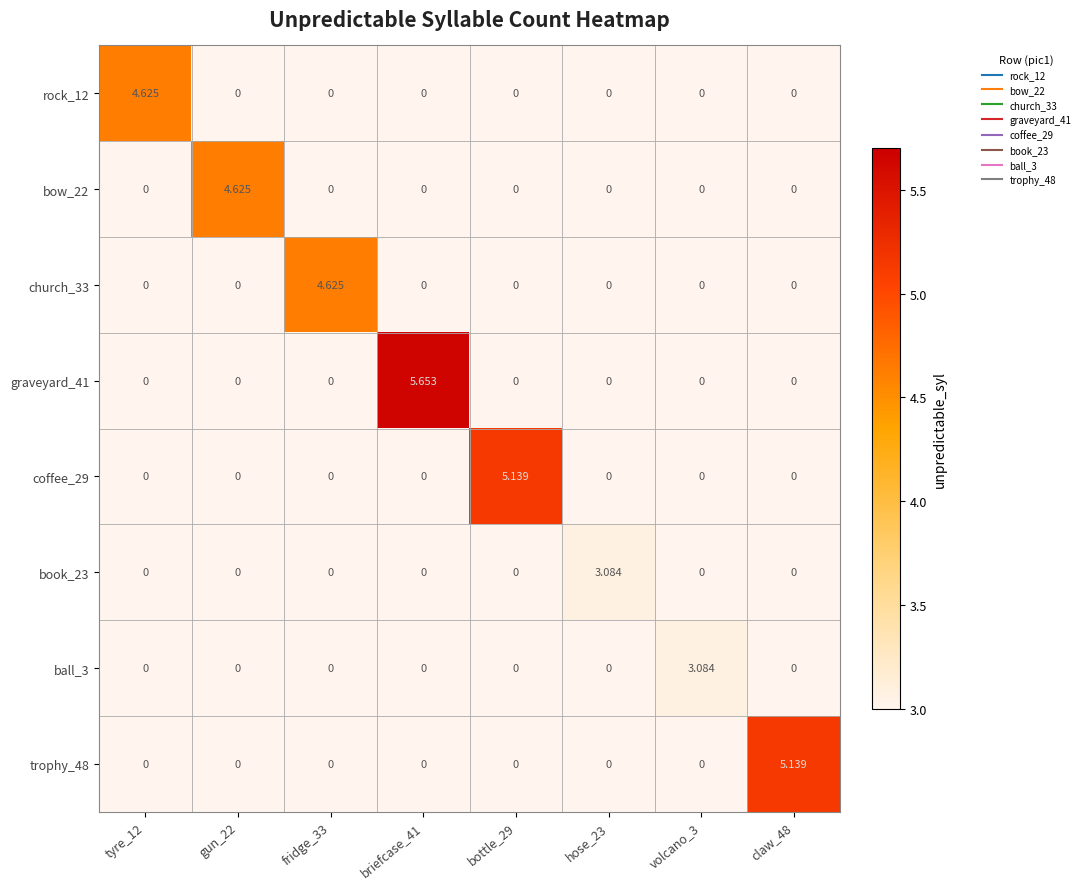

How many values in graveyard_41 are above zero?

1